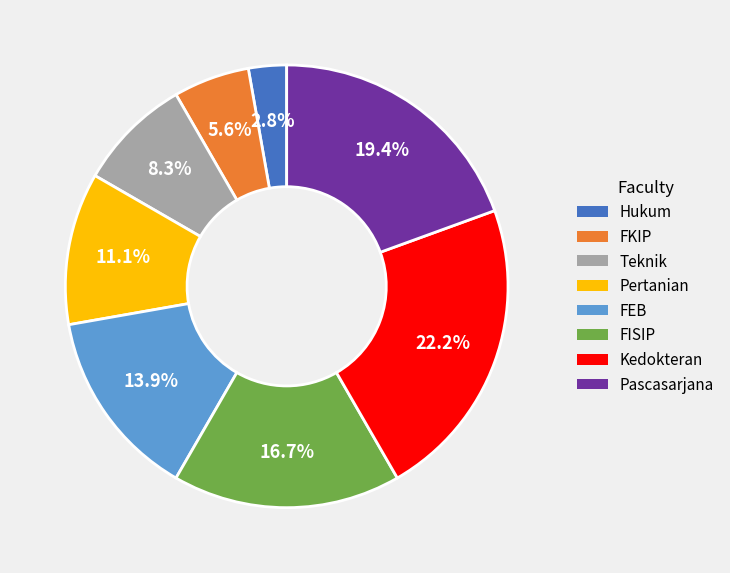

To the nearest percent, what is the combined percentage of FKIP and Pascasarjana?

25%